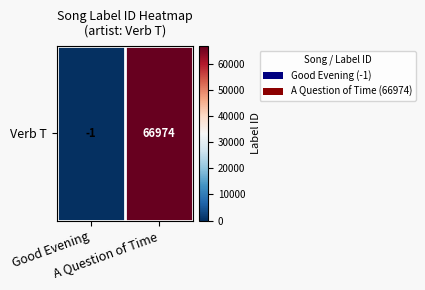

At which category does the chart reach its minimum across all series?

Good Evening